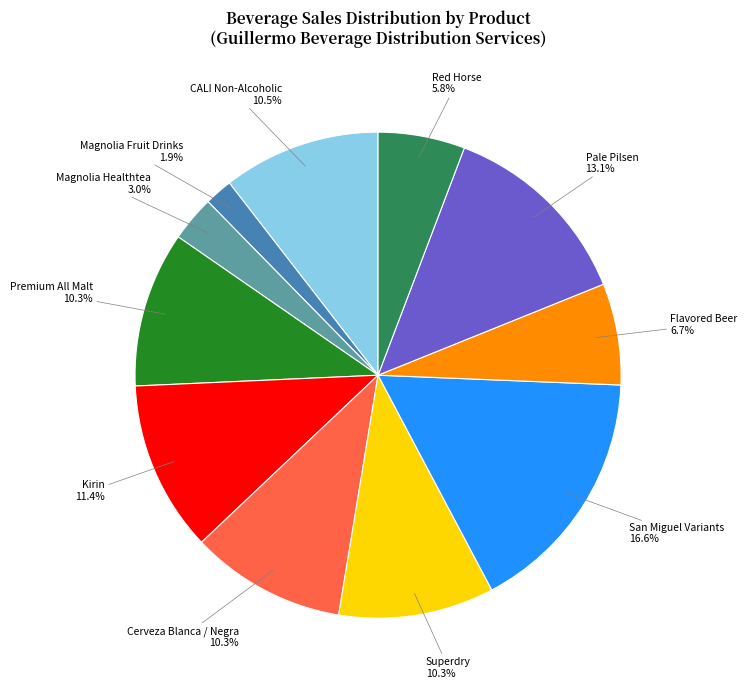

Is there a majority slice in this chart?

No